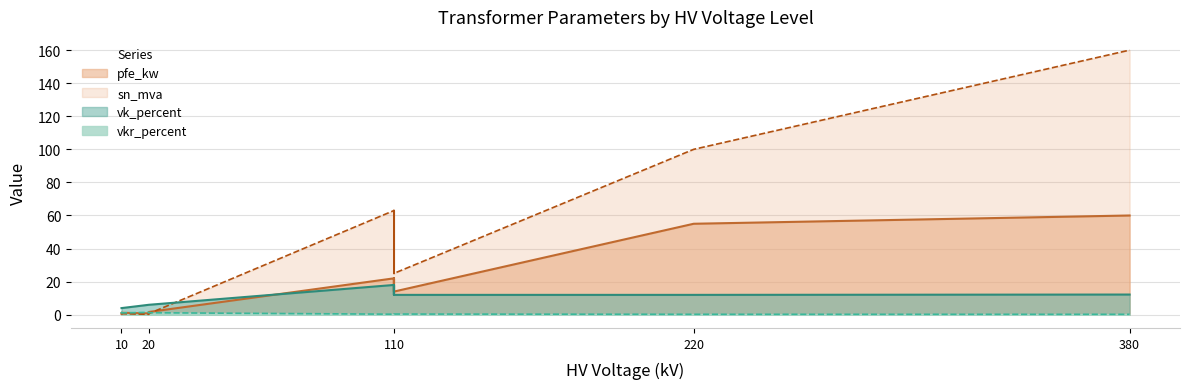

Between 63 MVA 110/10 kV and 0.63 MVA 20/0.4 kV, which series saw the biggest shift?

sn_mva